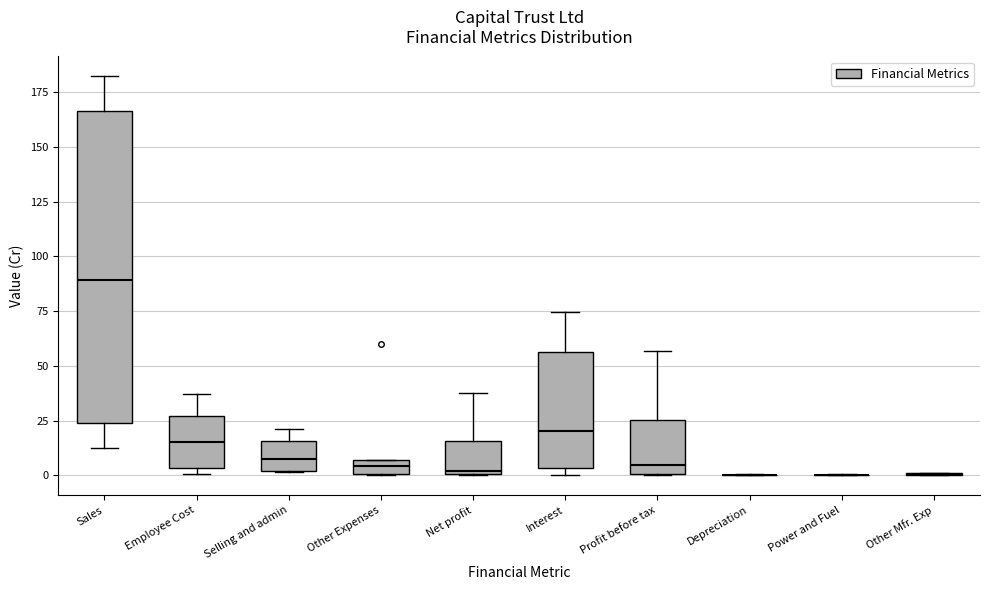

Which box is the tallest, from its lower edge to its upper edge?

Sales